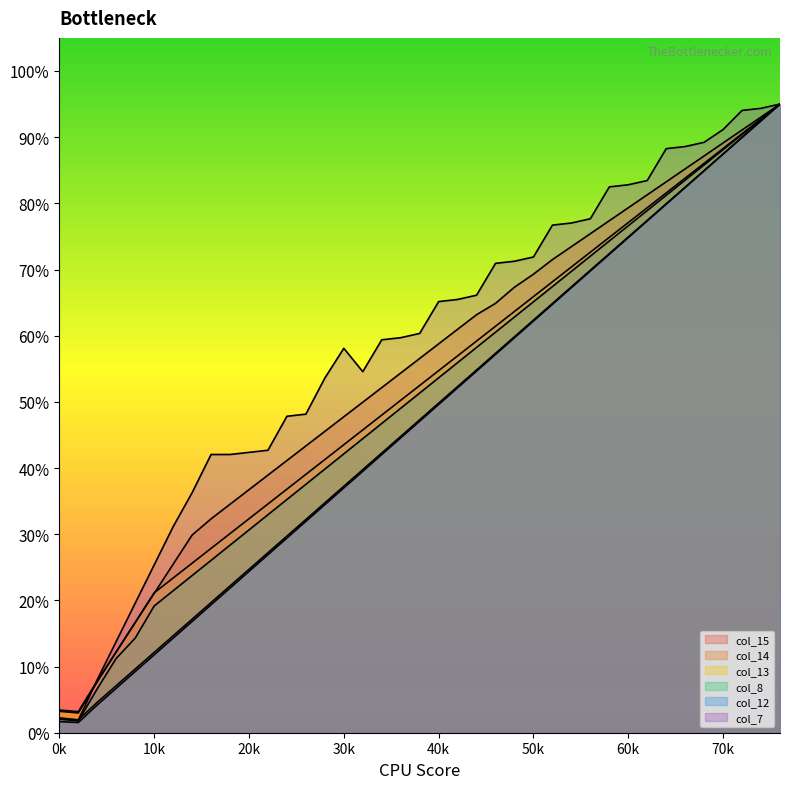

How many interior local valleys does the col_12 series have?

1